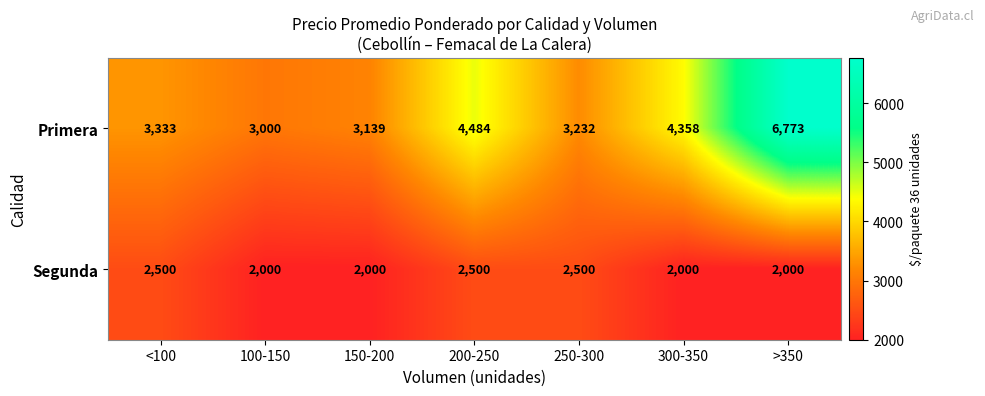

Which category has the highest value across all series?

>350